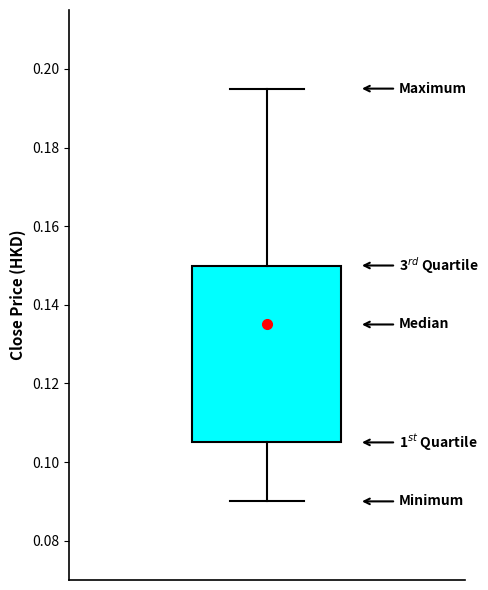

Read this box plot against the y-axis: the position of the median line, the range covered by the box, and the ends of both whiskers. The values are not printed on the chart, so give them approximately, as read against the axis.

median 0.136, box 0.106 to 0.150, whiskers 0.090 to 0.196